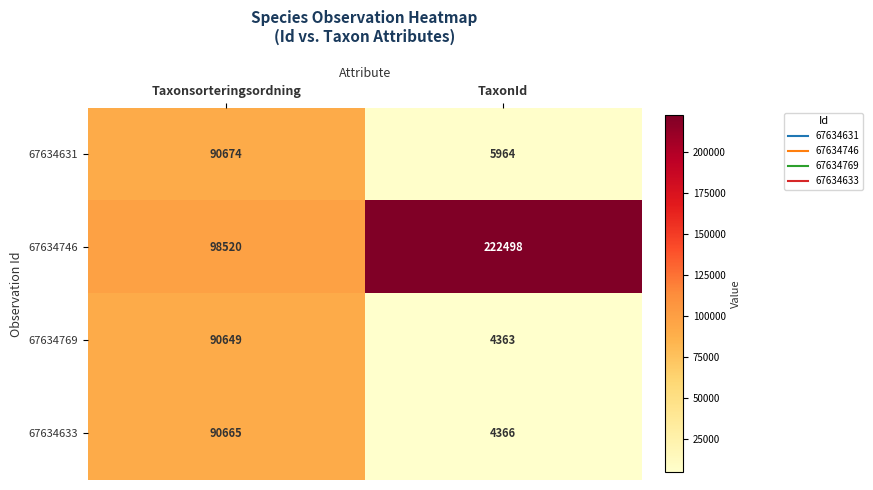

The 67634746 series shows 129559 at Taxonsorteringsordning. True or false?

False